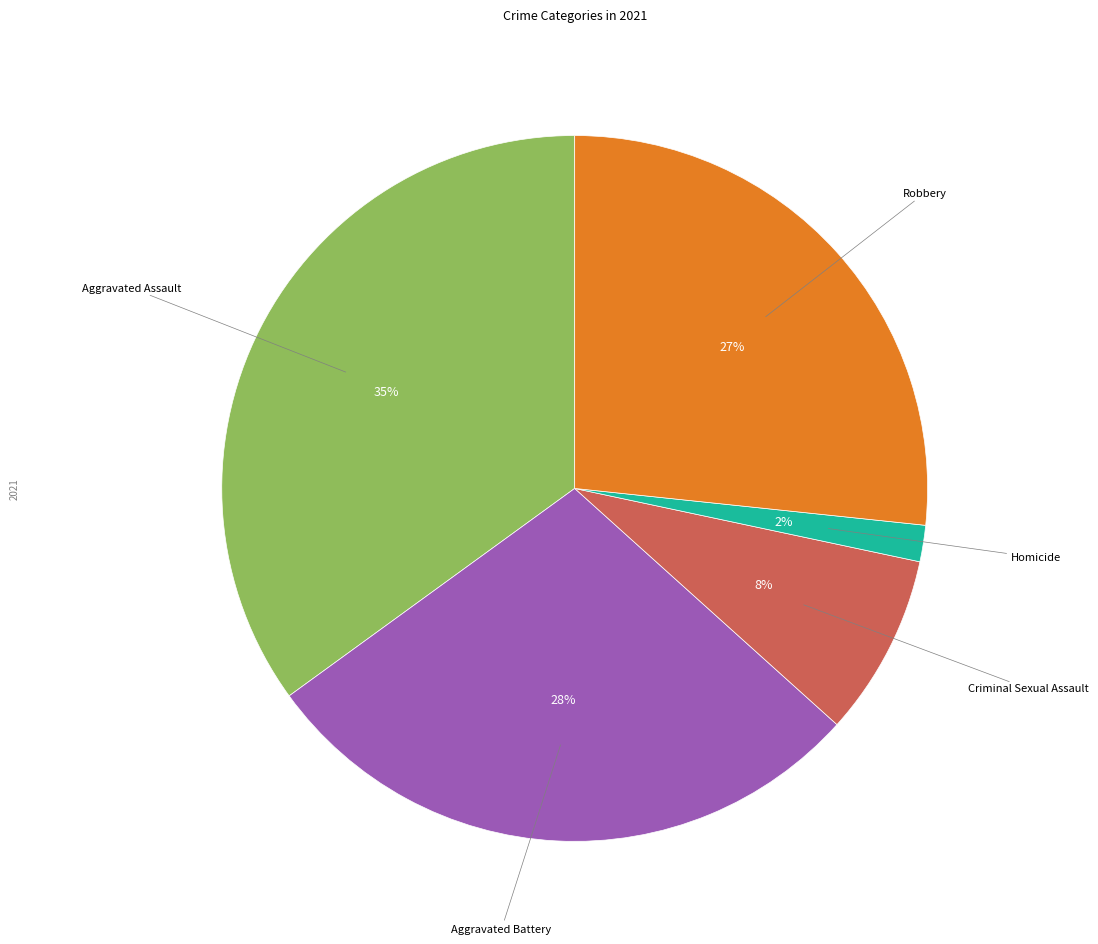

To the nearest percent, what is the average slice percentage?

20%